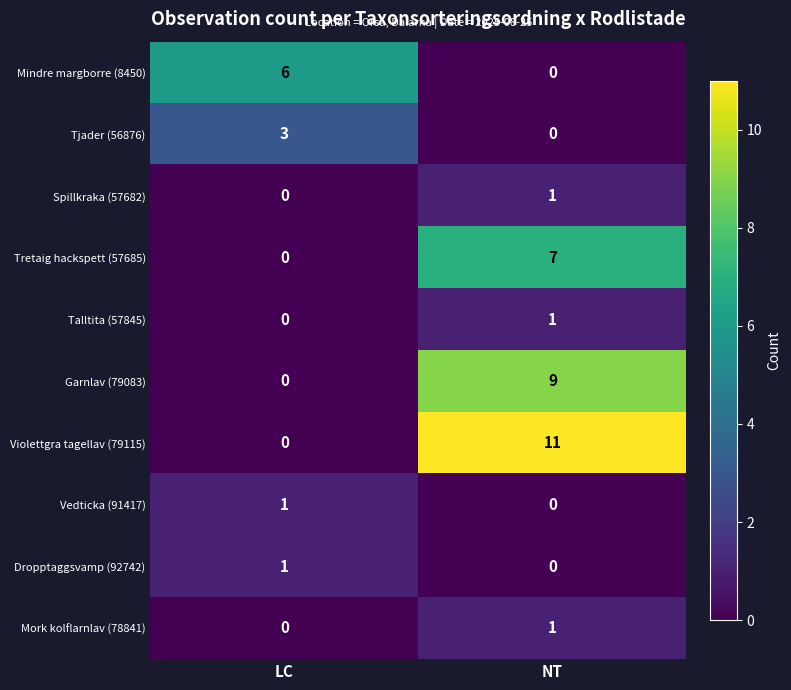

At which label does Mindre margborre (8450) reach its minimum?

NT